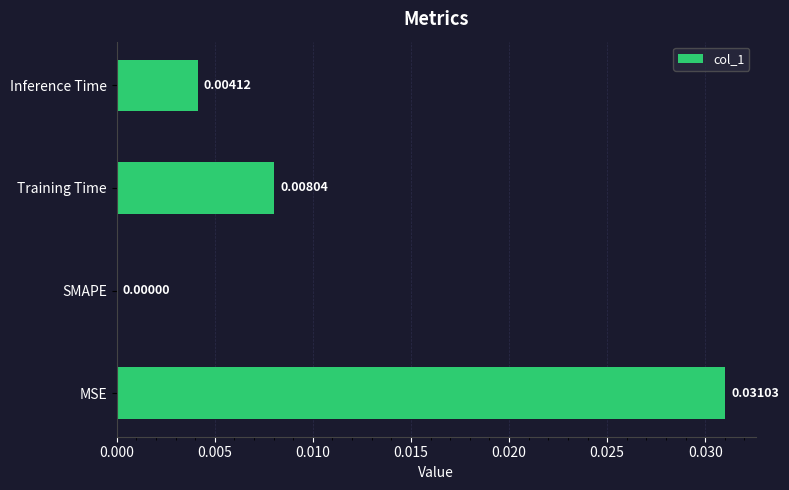

Which has a higher value, MSE or Inference Time?

MSE